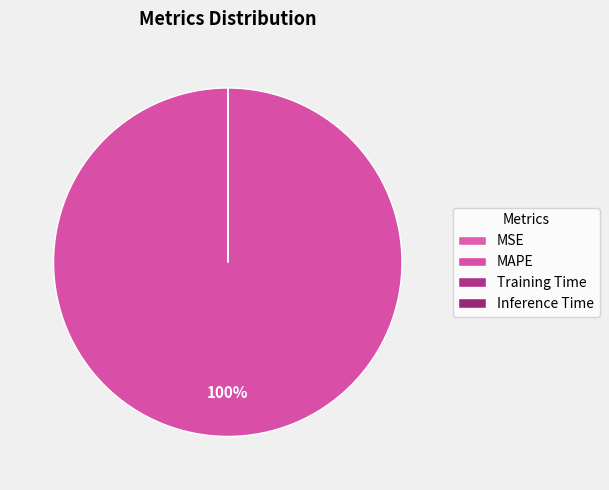

What is the change in value from MAPE to Training Time?

-23.5